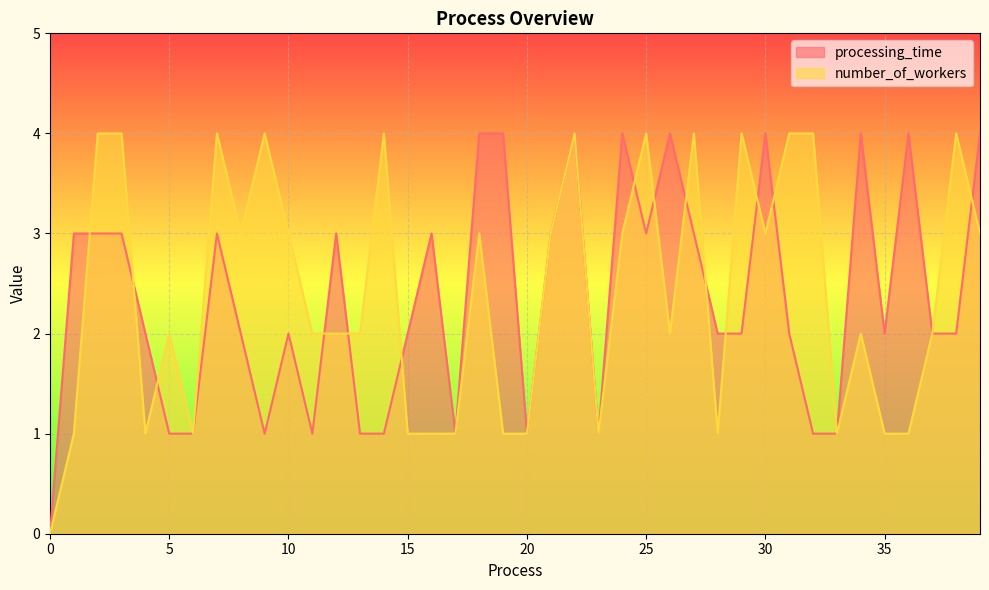

How many interior local peaks does the processing_time series have?

10